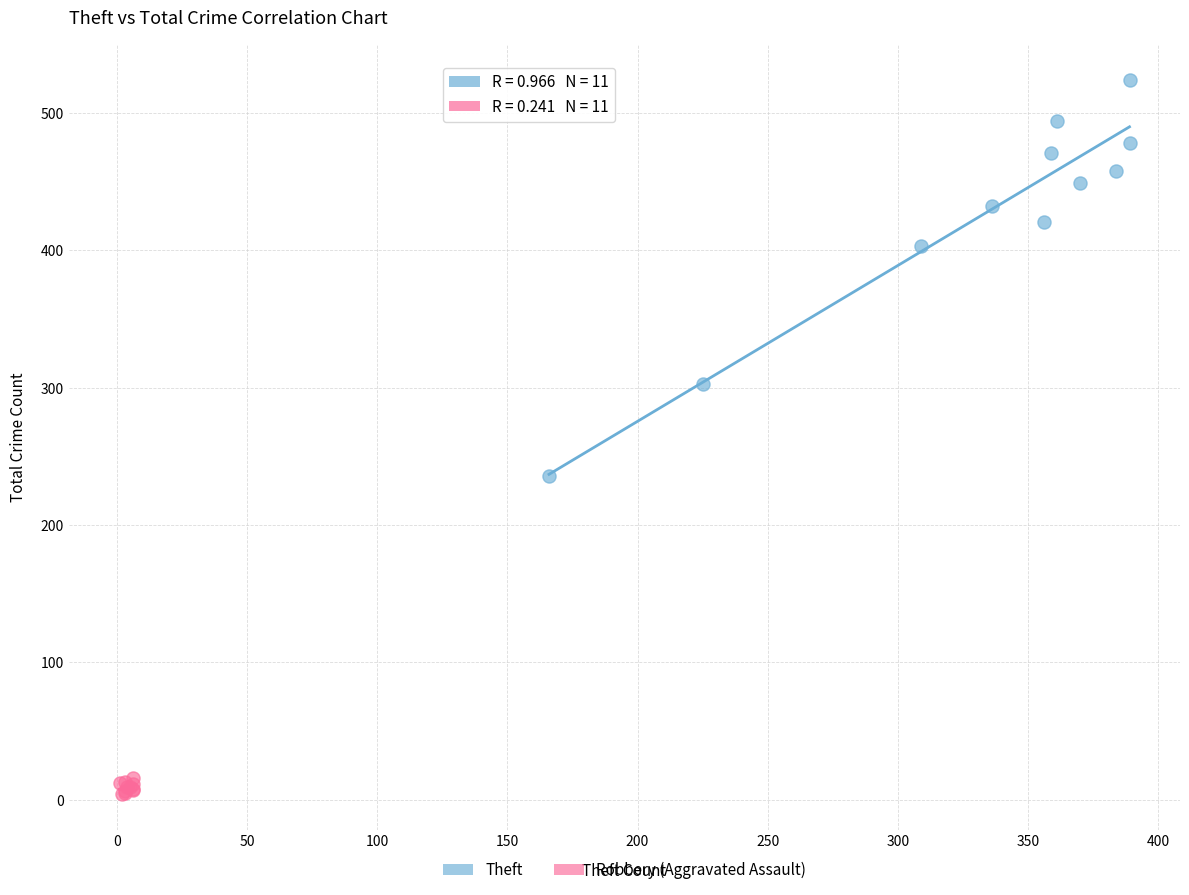

Which series contains the highest Y value?

Theft